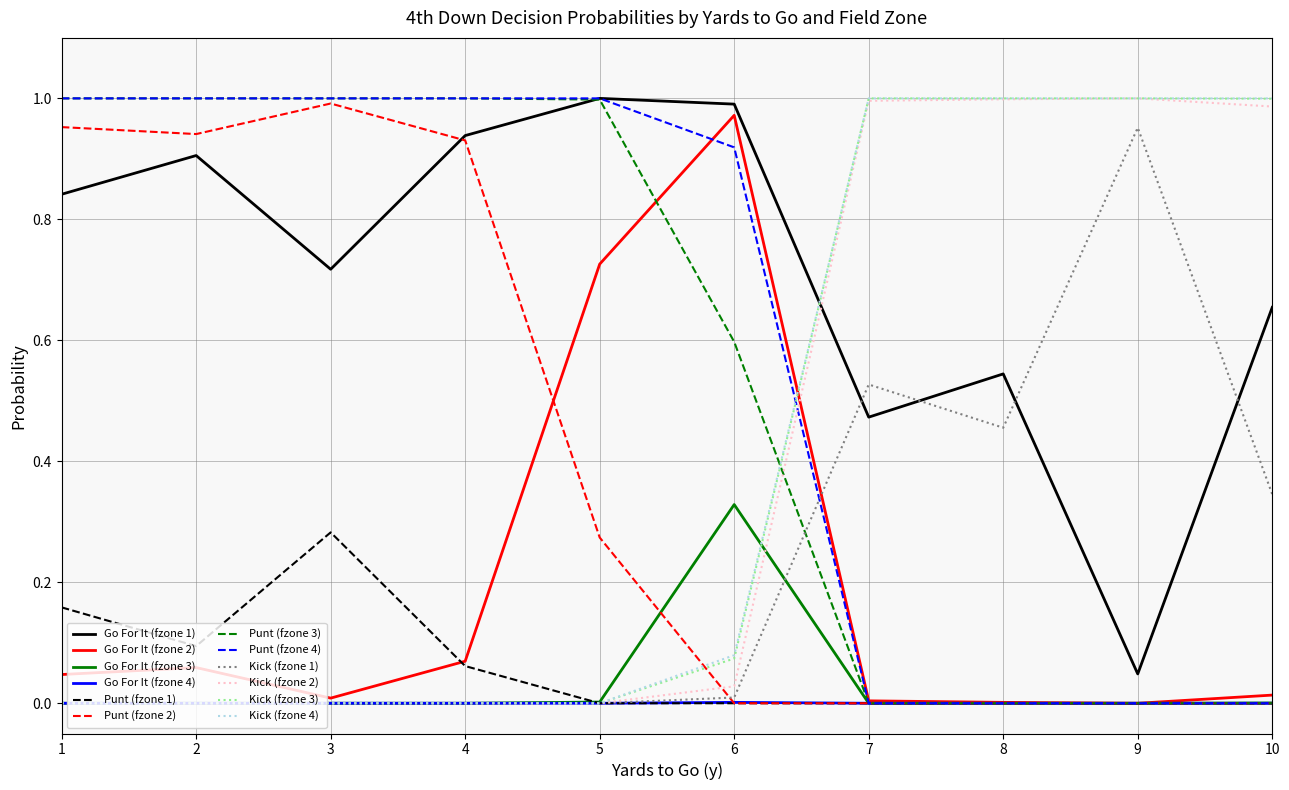

Which series has the largest total across all categories?

Go For It (fzone 1)